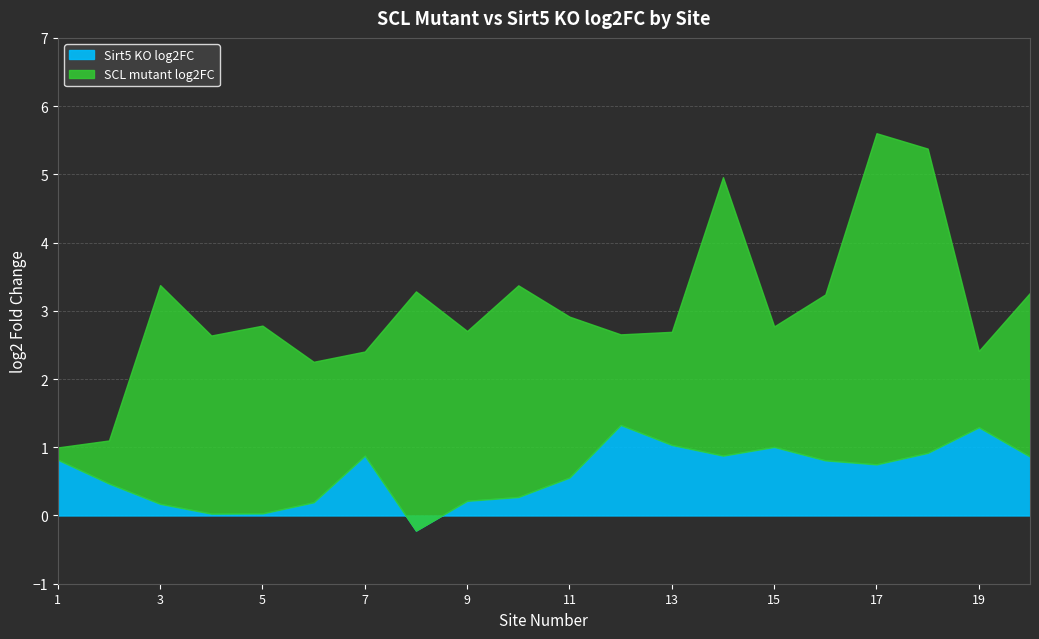

What is the sum of the Sirt5 KO log2FC values at 2 and 14?

1.3